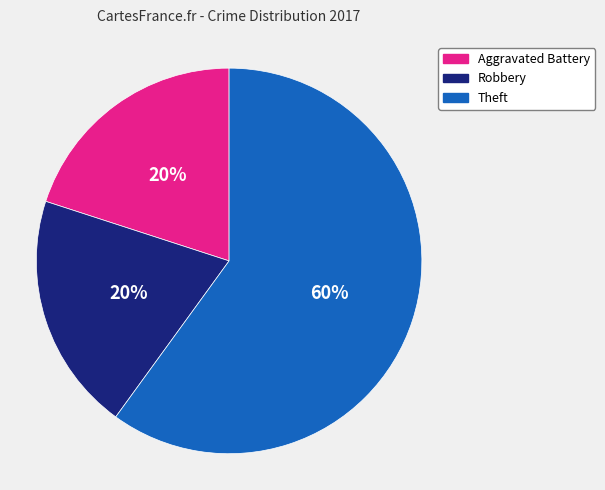

How many slices are in this pie chart?

3